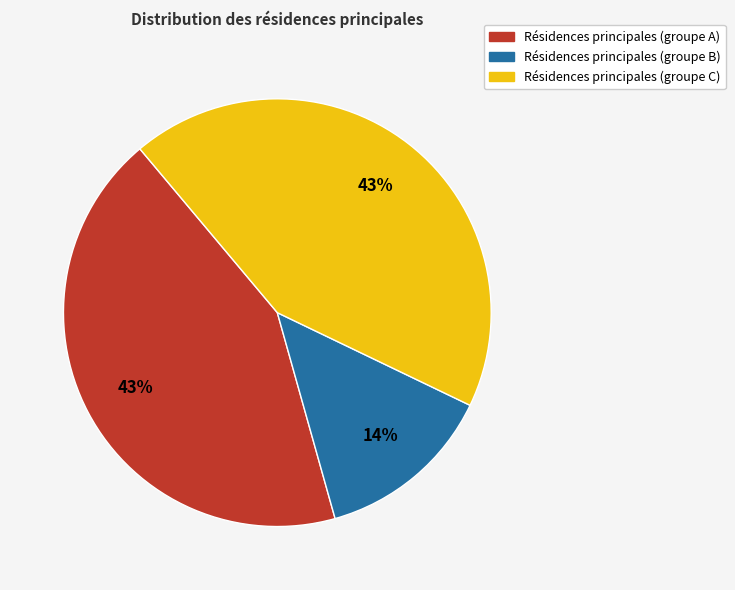

How many segments does this pie chart have?

3